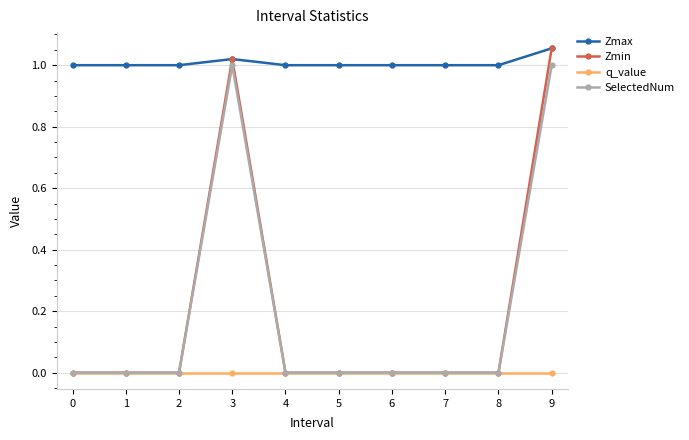

How many data points does each series have?

10